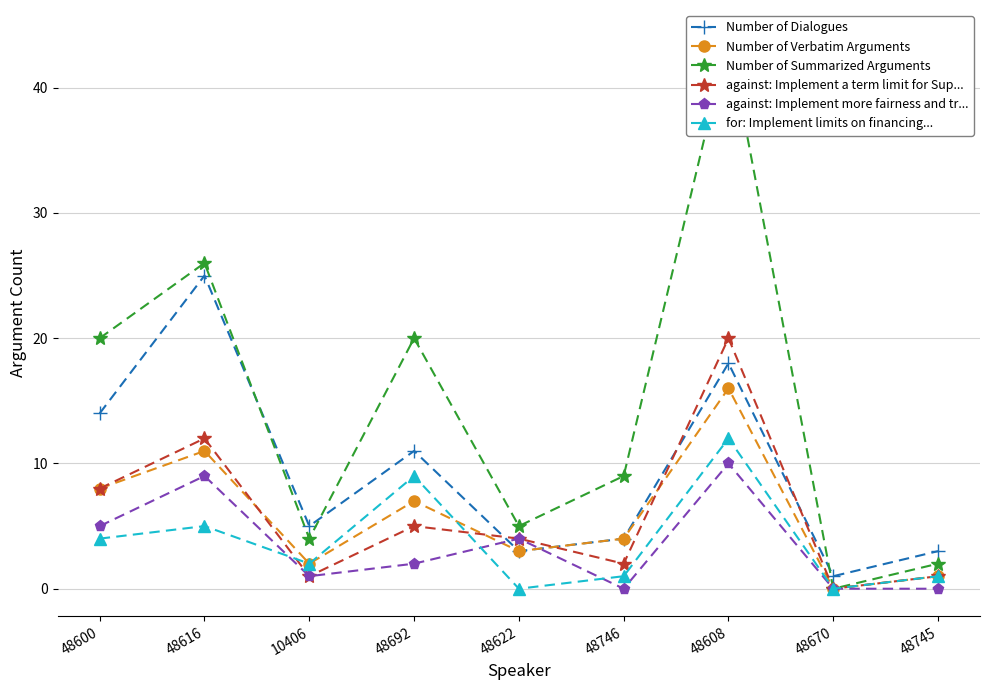

What are all the series names shown in the legend?

Number of Dialogues, Number of Verbatim Arguments, Number of Summarized Arguments, against: Implement a term limit for Sup..., against: Implement more fairness and tr..., for: Implement limits on financing...